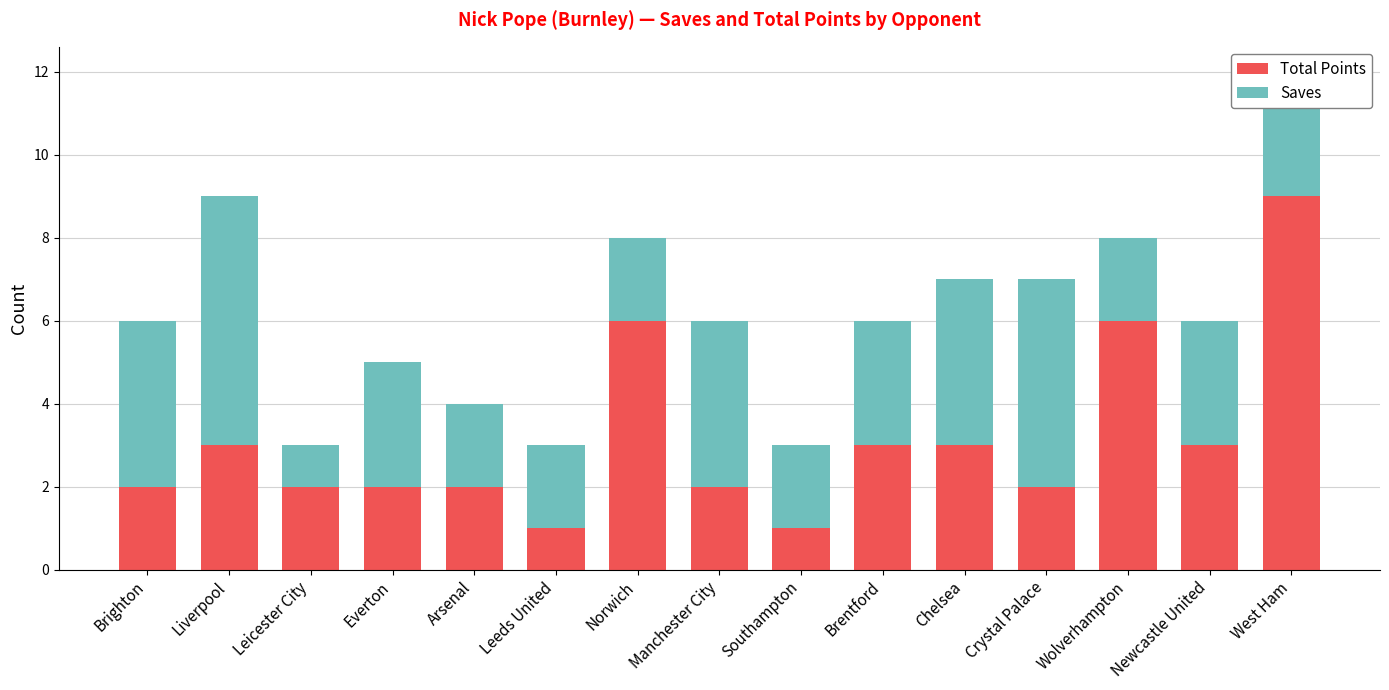

What is the difference between the second highest and minimum values in the Total Points series?

5